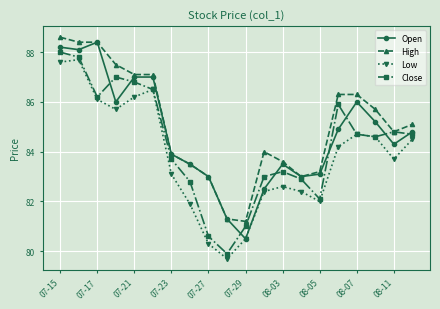

Which series has the largest total across all categories?

High